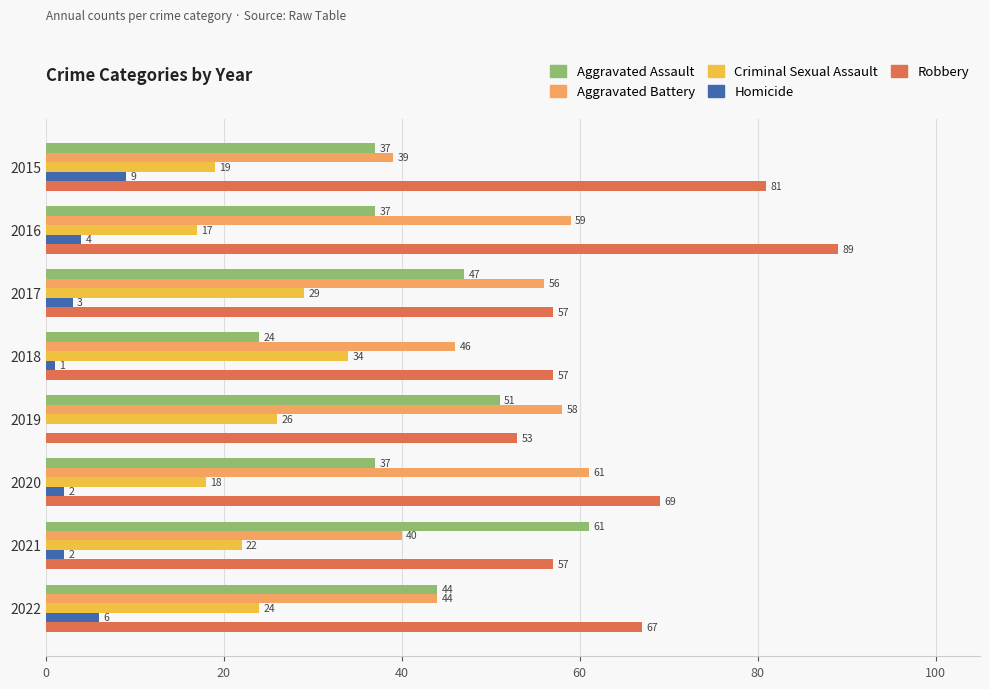

Count the number of data series in this chart.

5